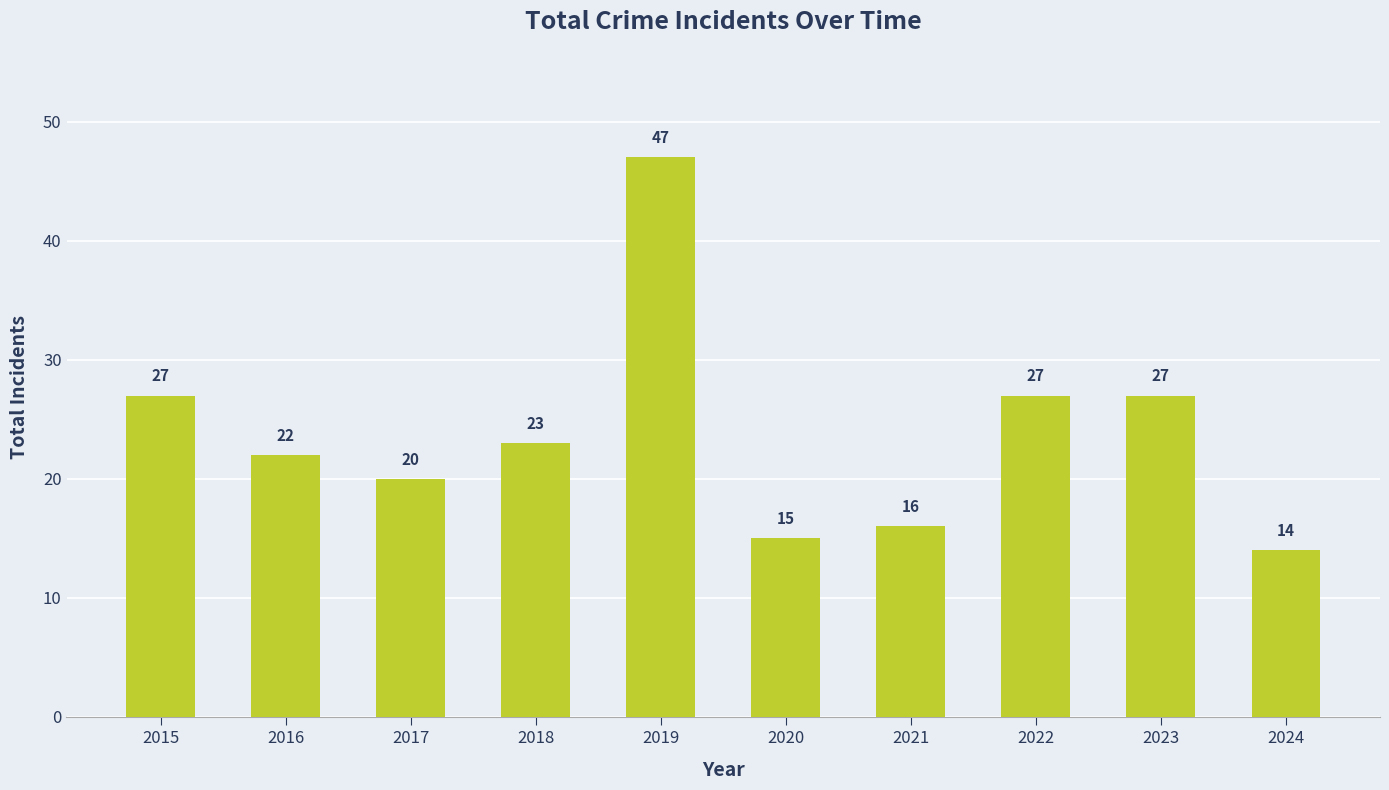

How many values are below 23?

5